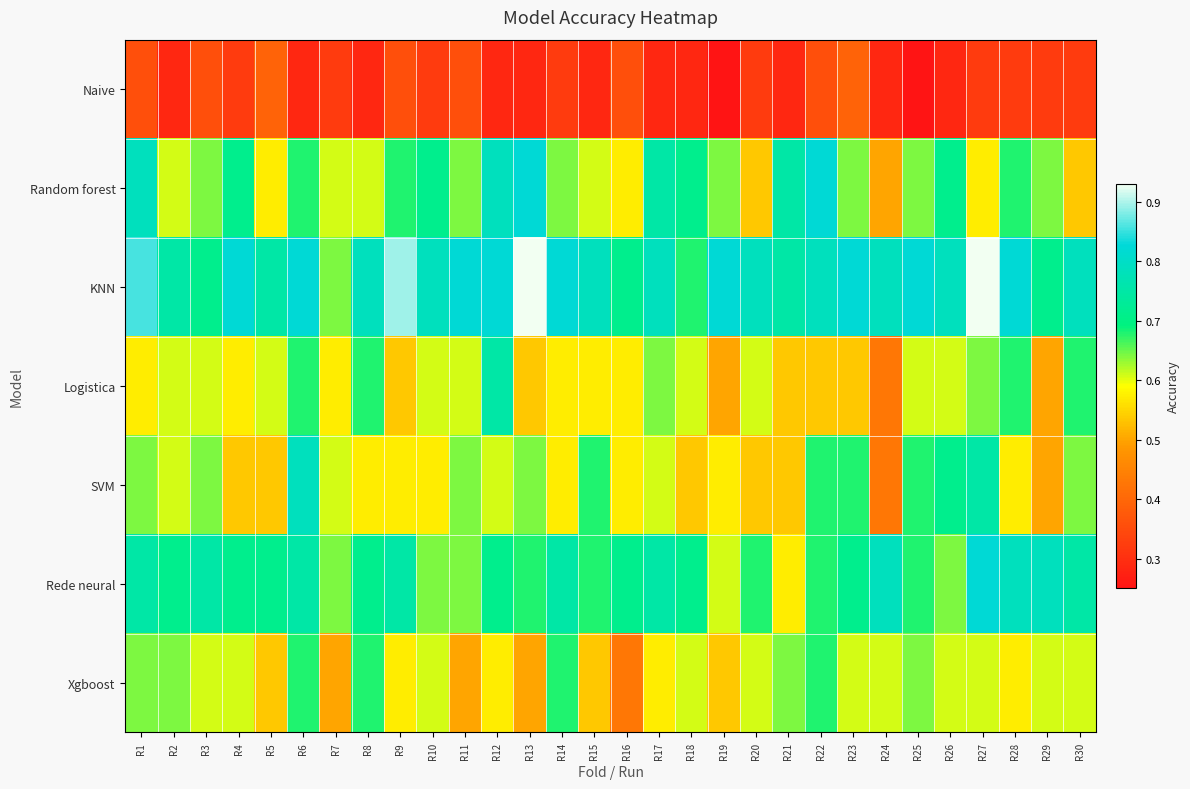

What is the difference between the highest and lowest values at R5?

0.4